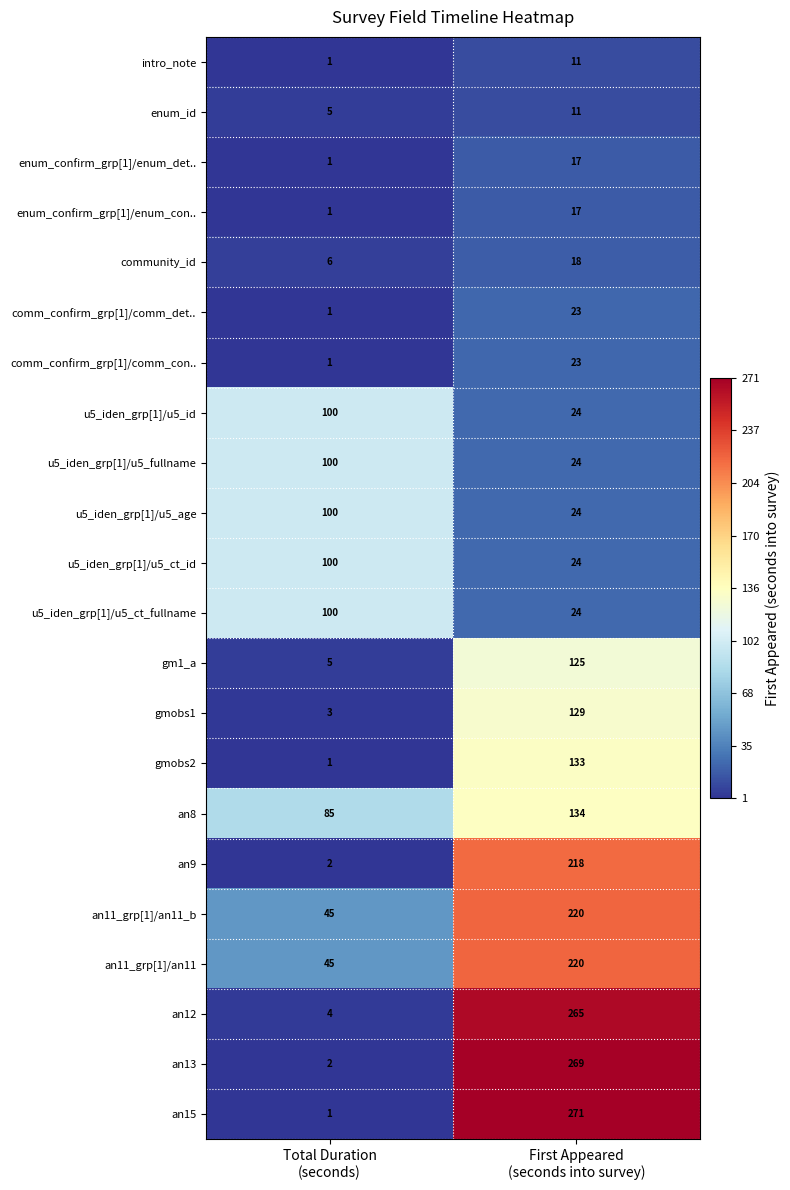

What is the minimum value for an11_grp[1]/an11?

45